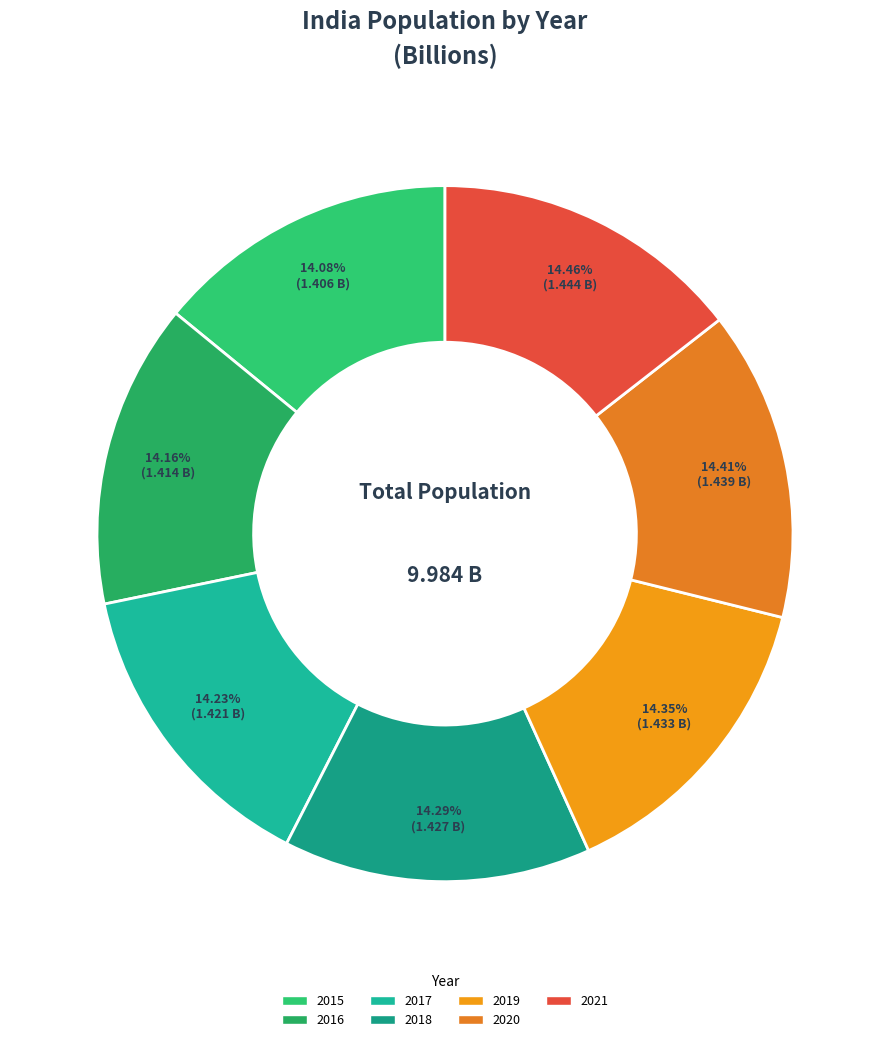

What percentage is the 2021 slice, to the nearest percent?

14%